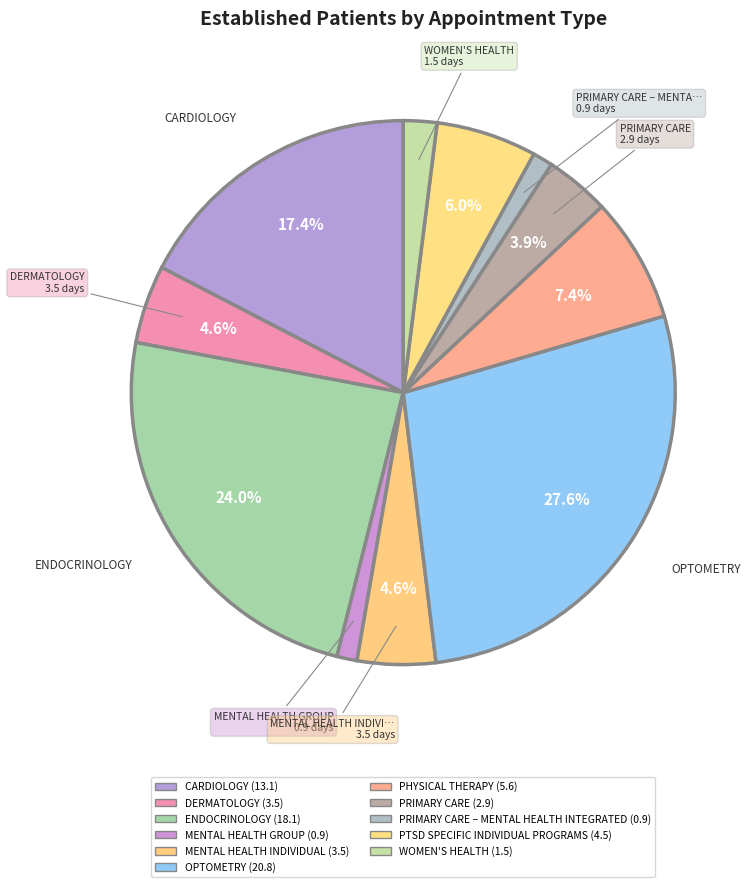

What is the largest slice in the pie chart?

OPTOMETRY